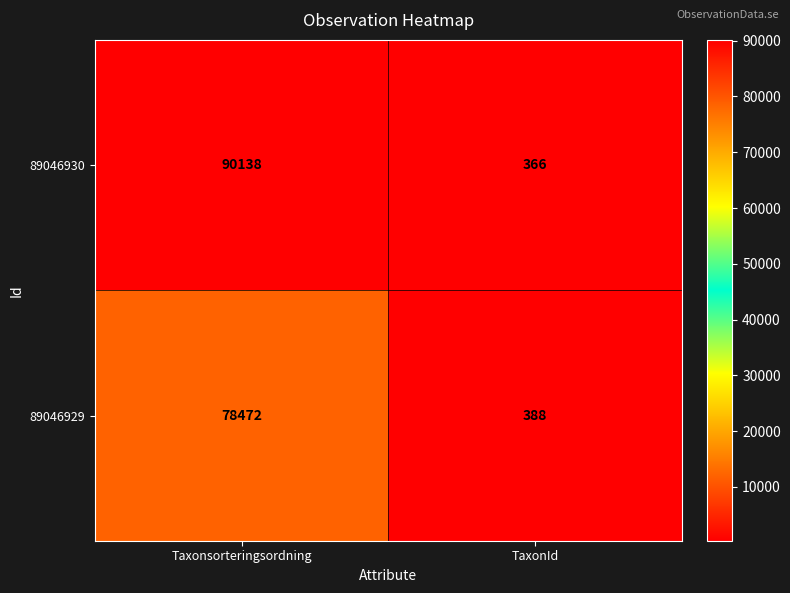

Which label corresponds to the smallest value in the chart?

TaxonId